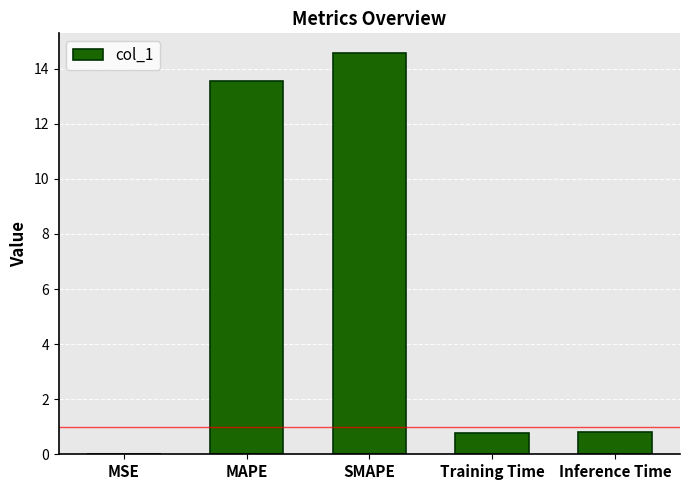

Is it true that the value at SMAPE is 14.6?

True